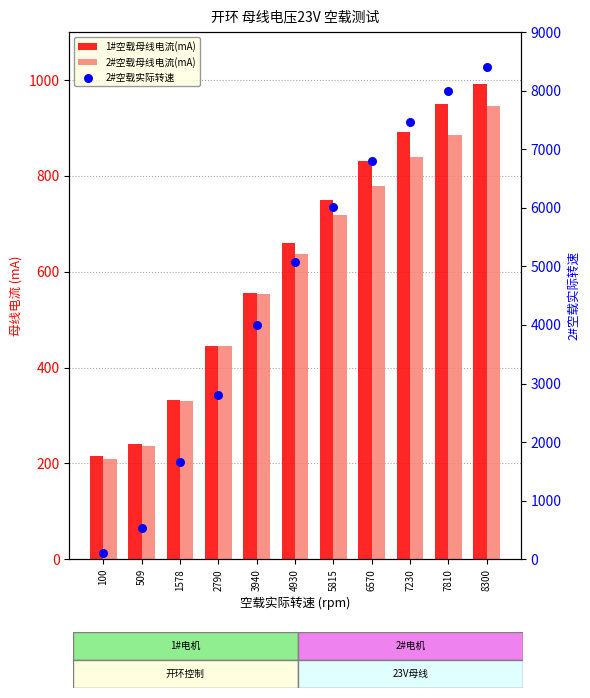

What are all the series names shown in the legend?

1#空载母线电流(mA), 2#空载母线电流(mA), 2#空载实际转速